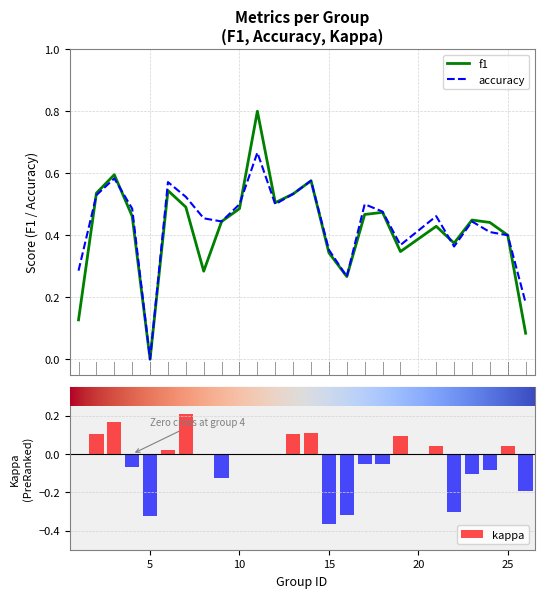

What is the average value of the accuracy series?

0.4